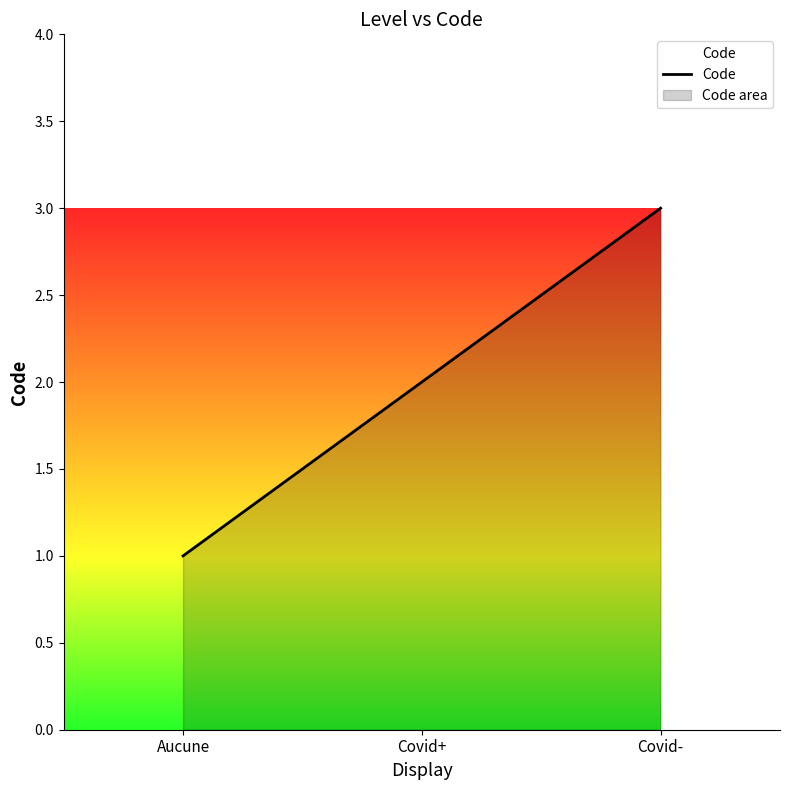

The chart shows a value of 4 at Covid-. True or false?

False